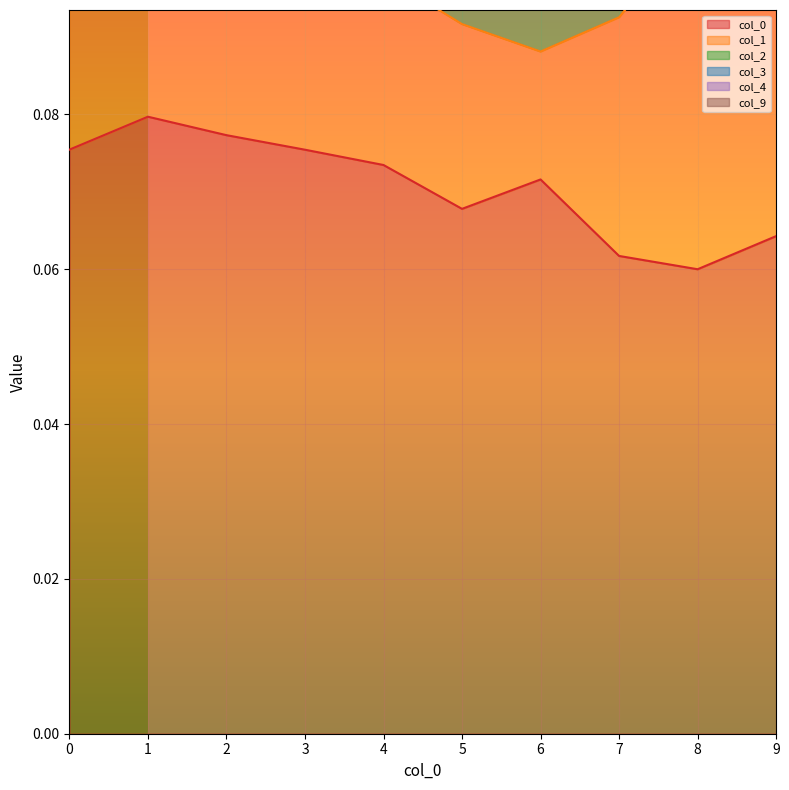

Where is 9 nearest to the value 0?

6